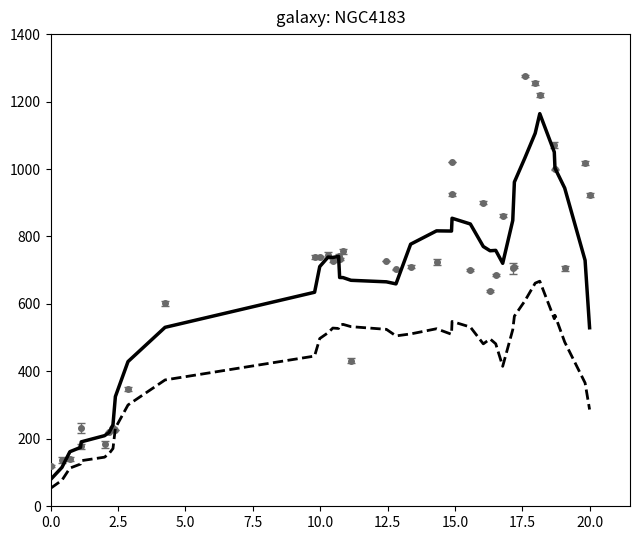

What is the greatest value displayed?

1275.5